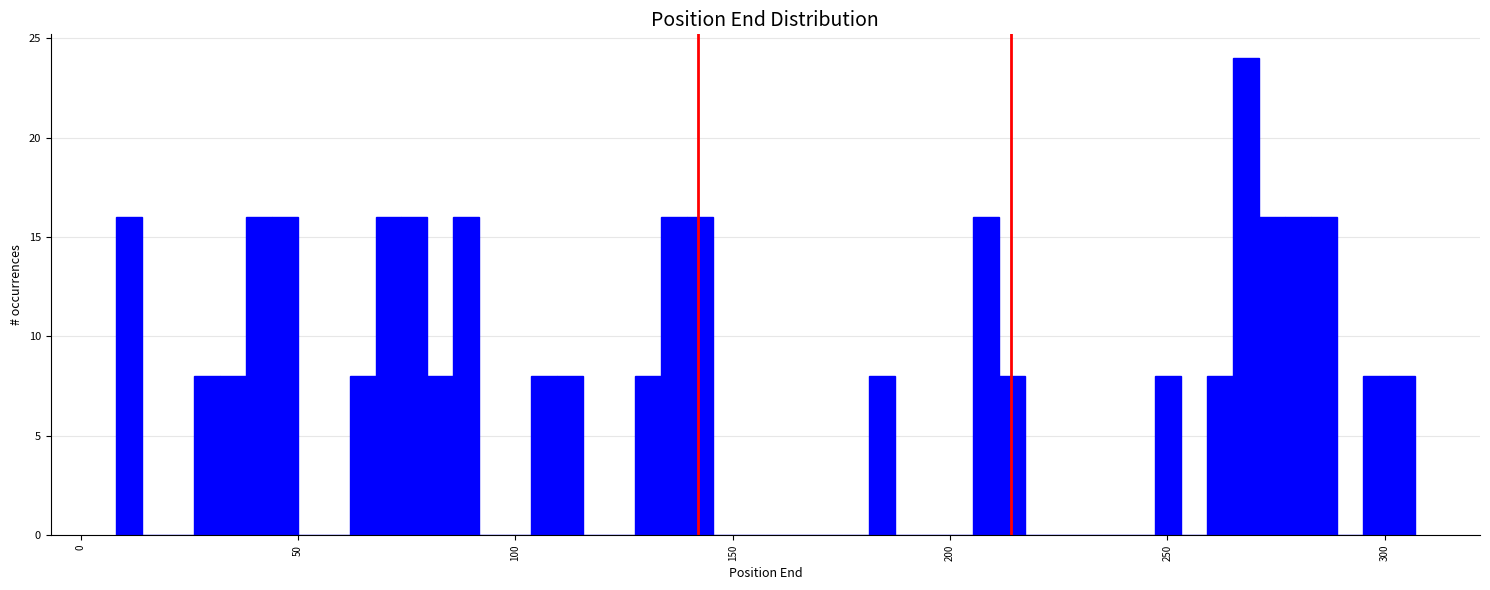

Around what value on the x-axis is the tallest bar? Give the approximate position of its centre, as read against the axis.

270